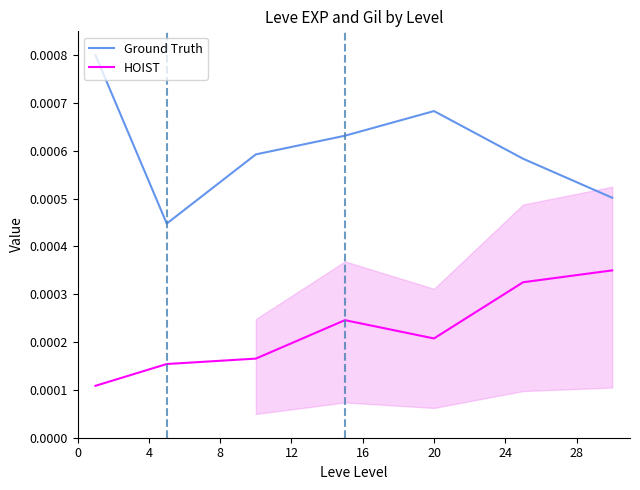

True or false: Ground Truth and HOIST intersect in this chart.

False